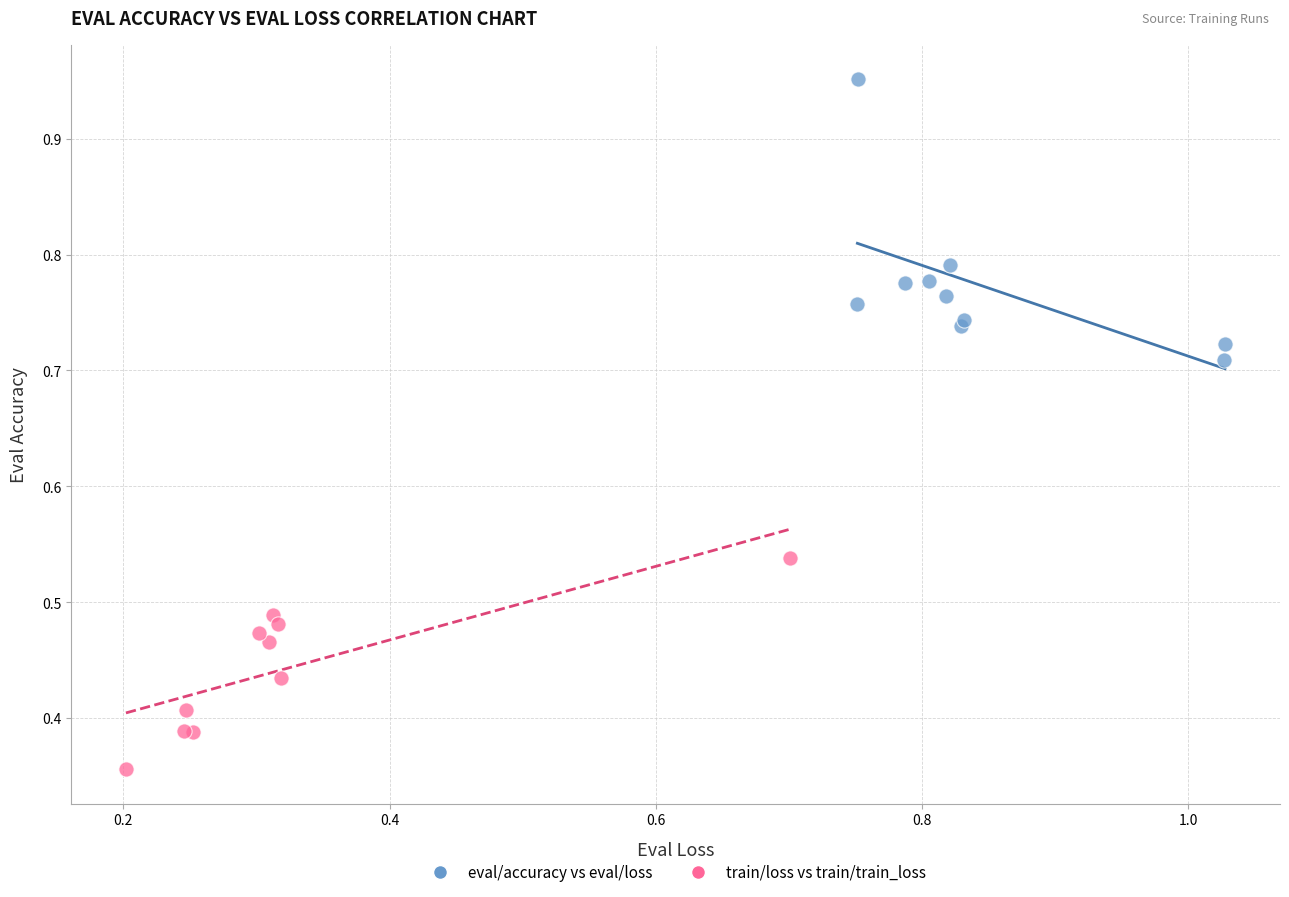

Which series contains the lowest Y value?

train/loss vs train/train_loss